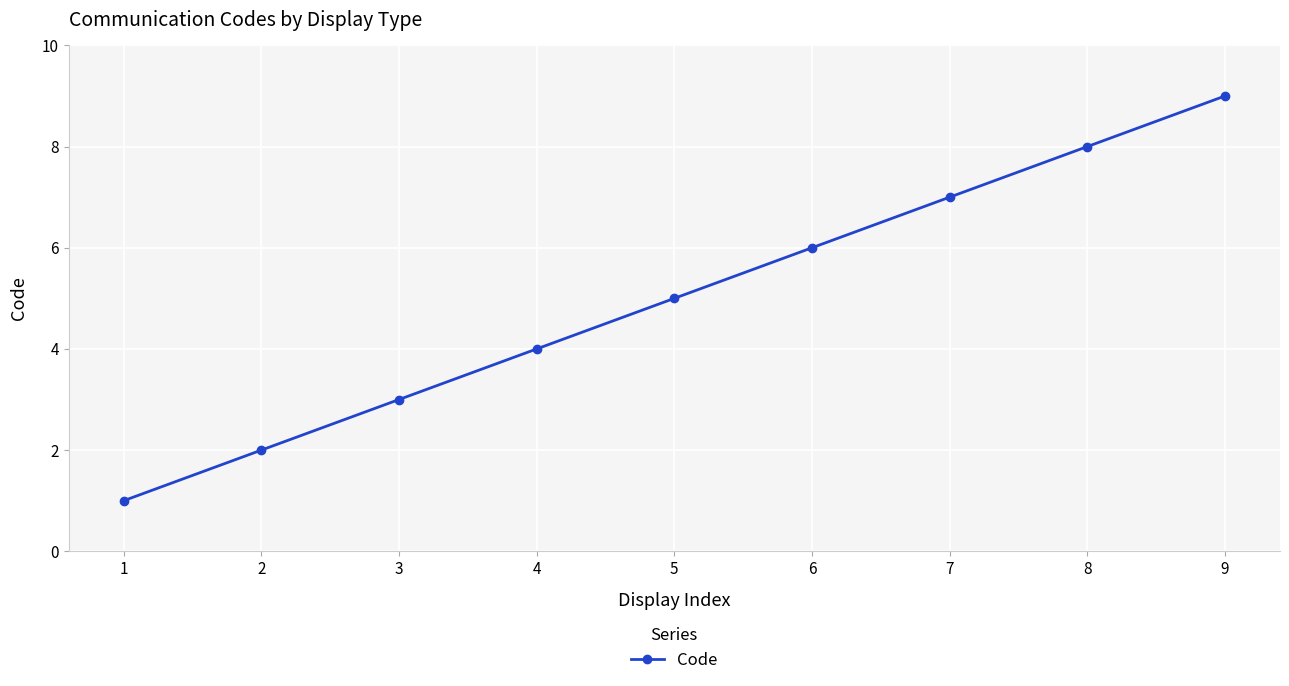

What is the sum of all values?

45